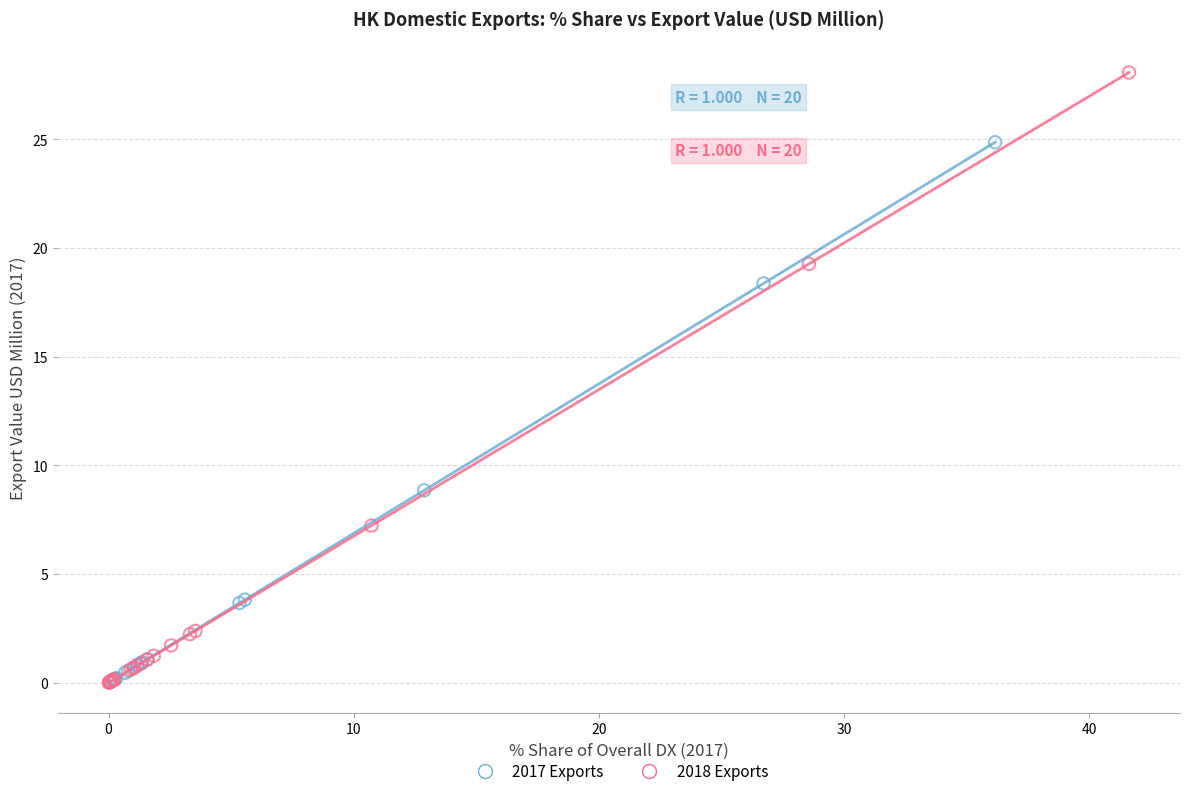

Which series contains the highest Y value?

2018 Exports